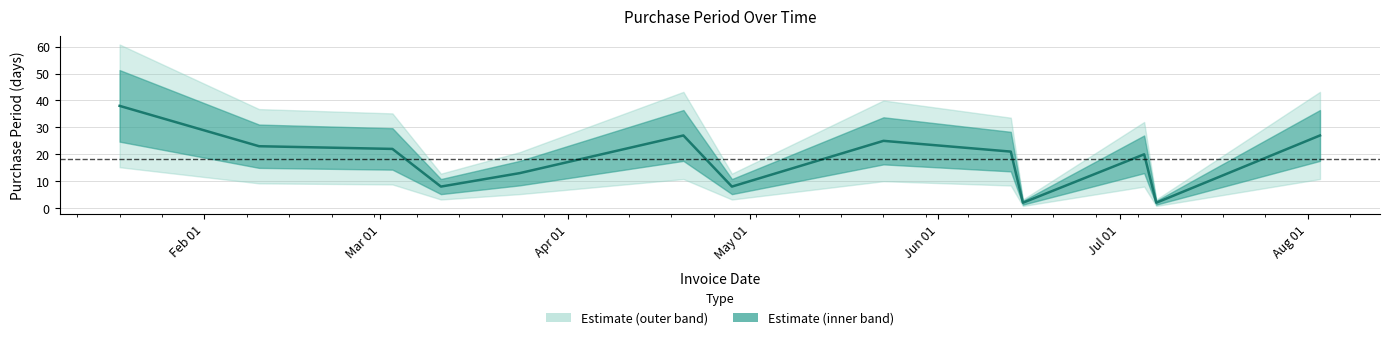

The chart shows a value of 38 at 2016-08-03. True or false?

False